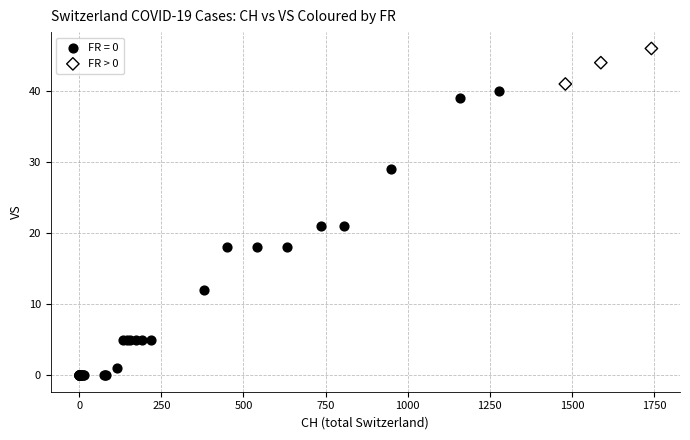

Which series contains the highest Y value?

FR > 0